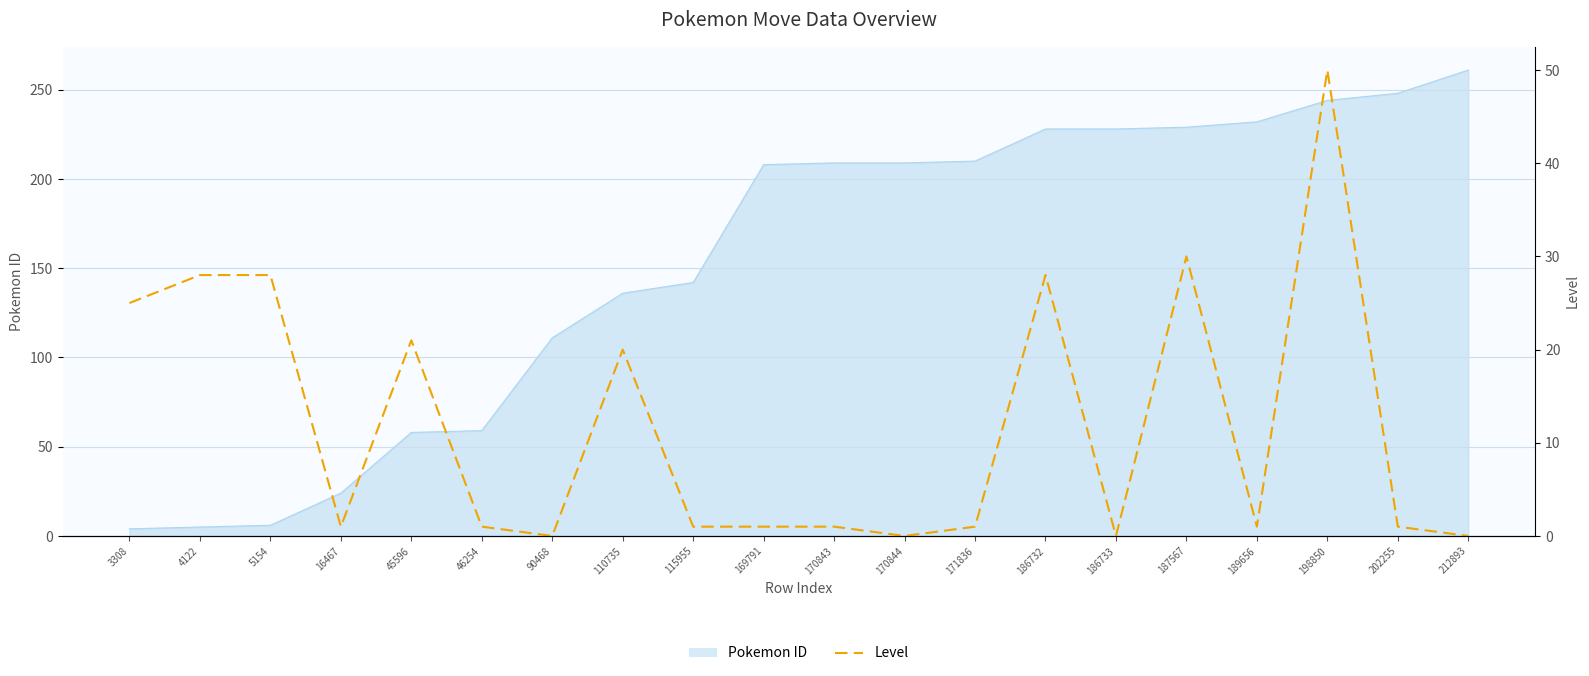

Approximately how many times larger is the value at 5154 compared to 186732?

1.0